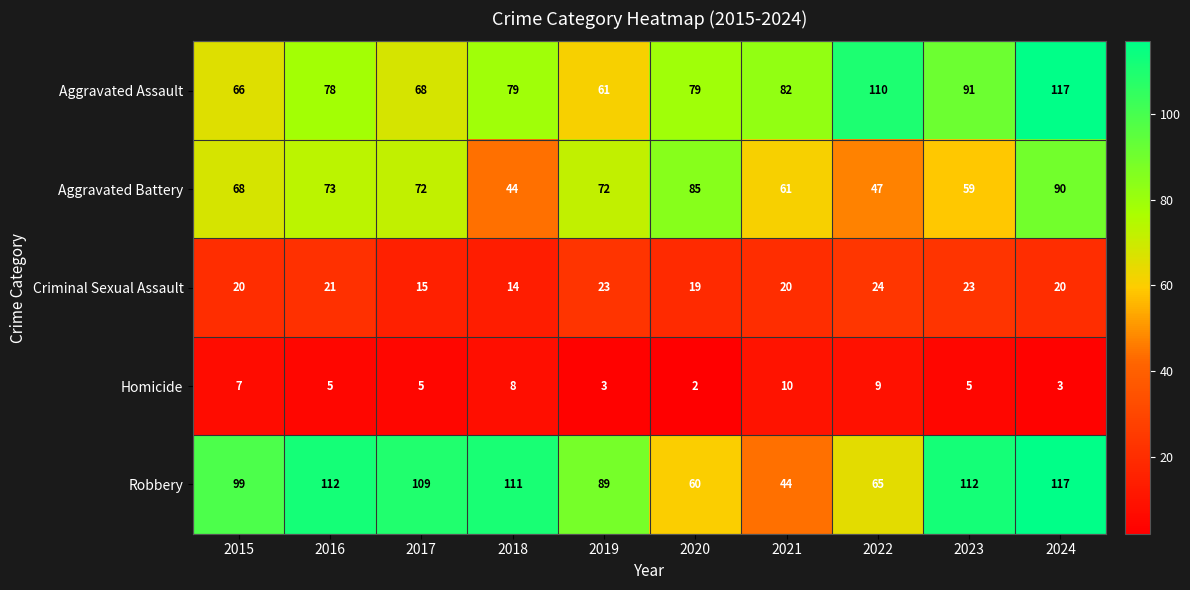

What is the smallest value displayed?

2